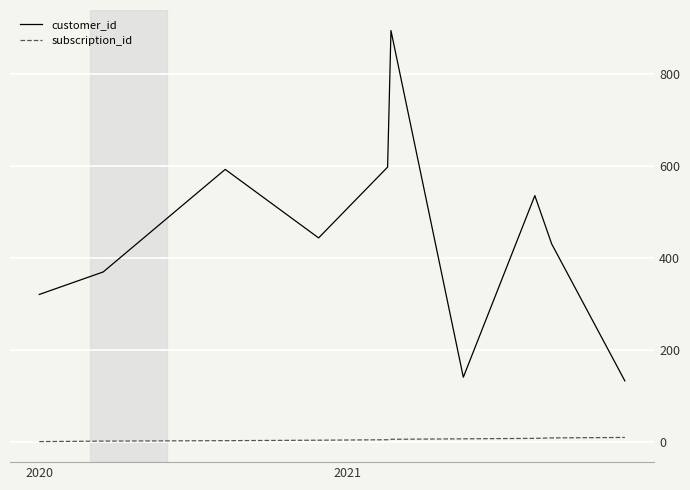

List the series in order of their peak value, lowest first.

subscription_id, customer_id